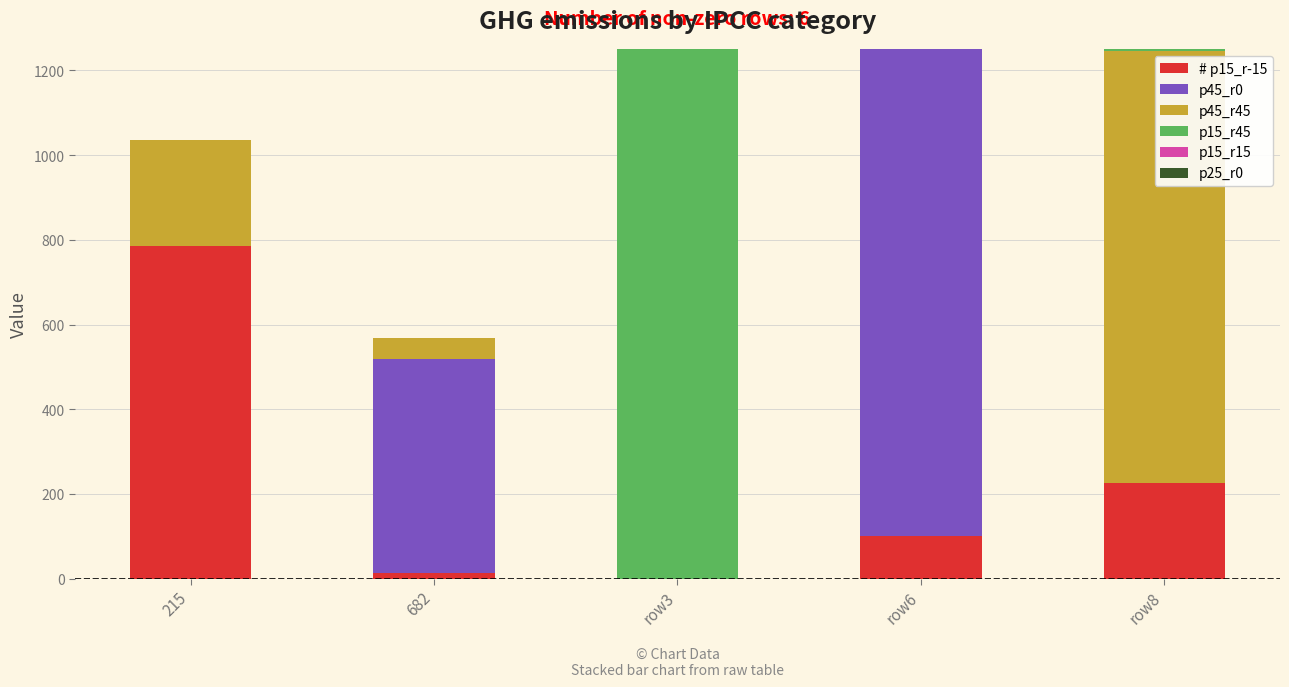

How many categories are shown in the chart?

5